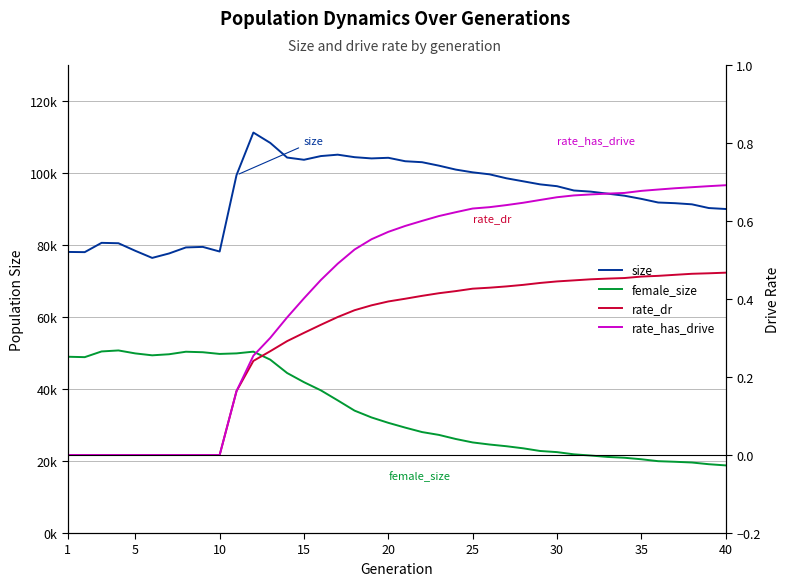

True or false: rate_has_drive has a value of 0.5 at 5.

False